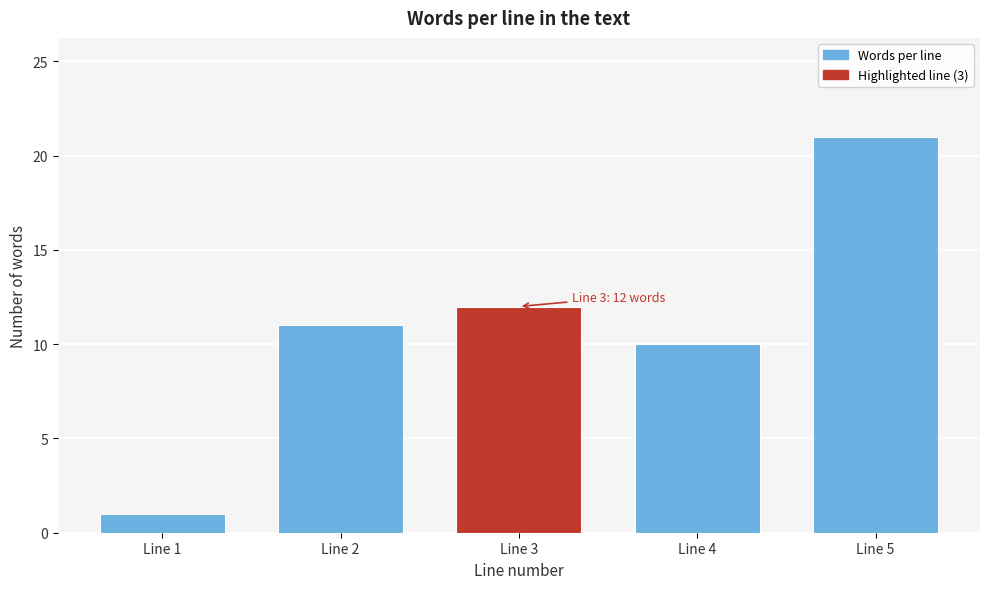

Reading left to right, transcribe all the data shown in this chart.

Line 1=1	Line 2=11	Line 3=12	Line 4=10	Line 5=21